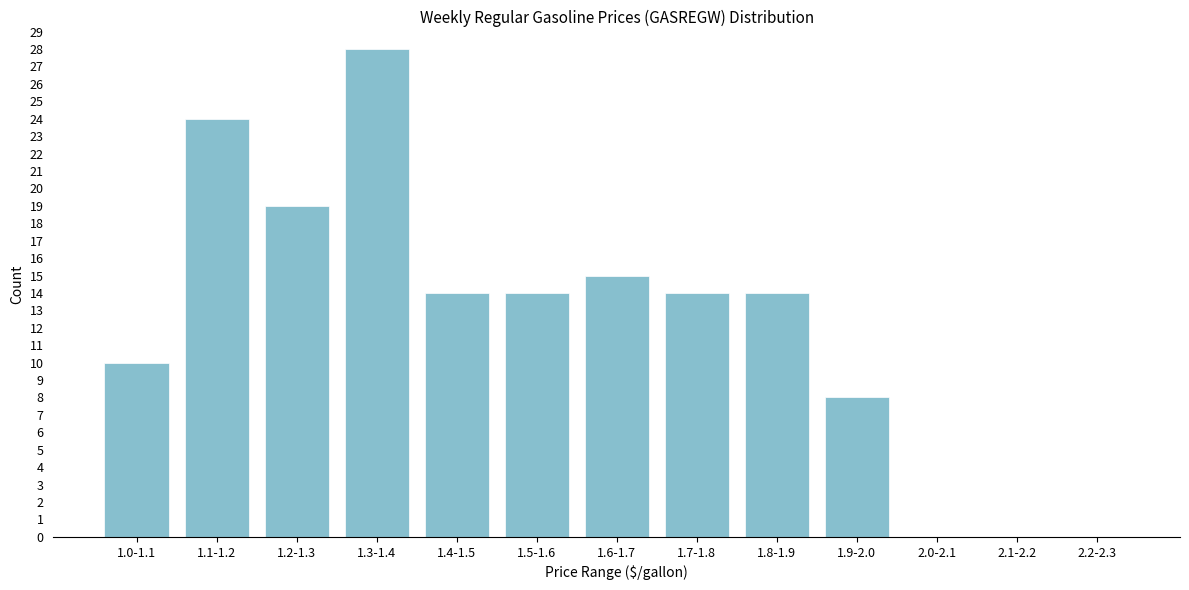

Reading left to right, transcribe all the data shown in this chart.

1.0-1.1=10	1.1-1.2=24	1.2-1.3=19	1.3-1.4=28	1.4-1.5=14	1.5-1.6=14	1.6-1.7=15	1.7-1.8=14	1.8-1.9=14	1.9-2.0=8	2.0-2.1=0	2.1-2.2=0	2.2-2.3=0